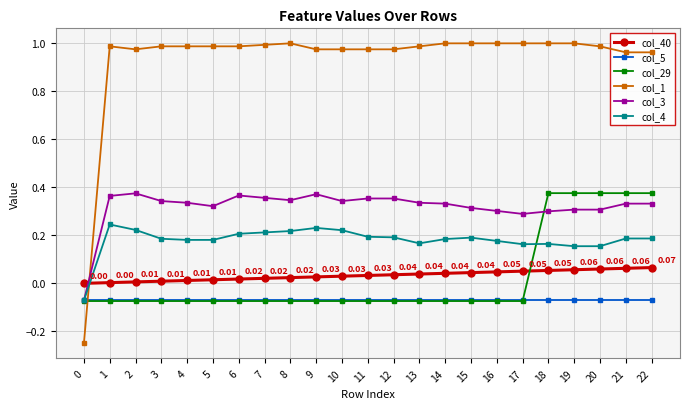

True or false: col_3 and col_1 intersect in this chart.

True